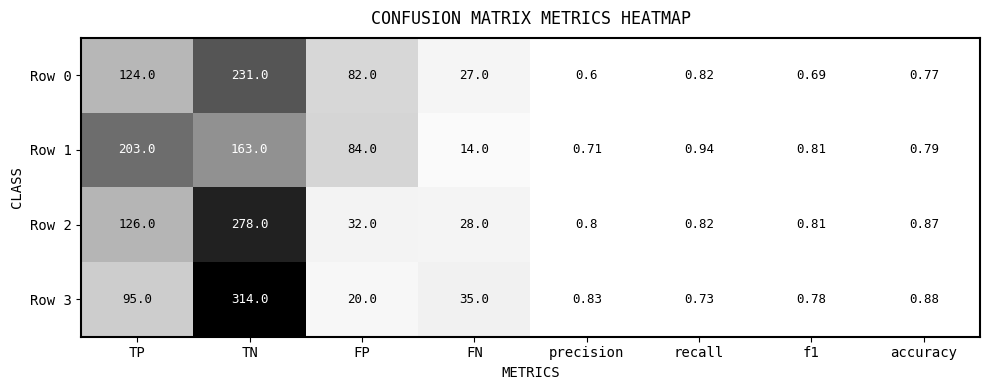

At which category is the sum across all series the highest?

TN